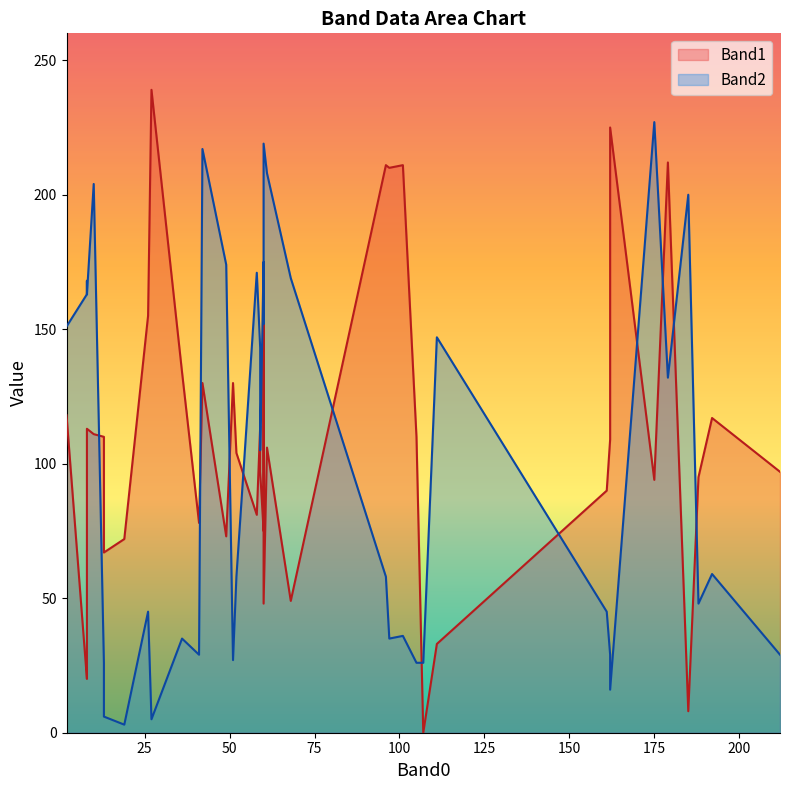

True or false: Band1 has more than 1 interior local peaks.

True